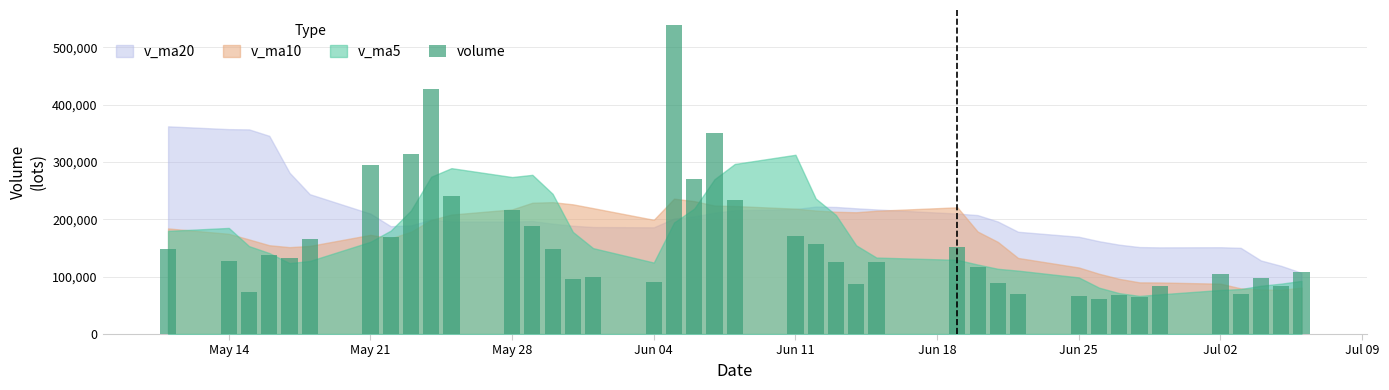

What is the difference between the second highest and minimum values?

365886.0